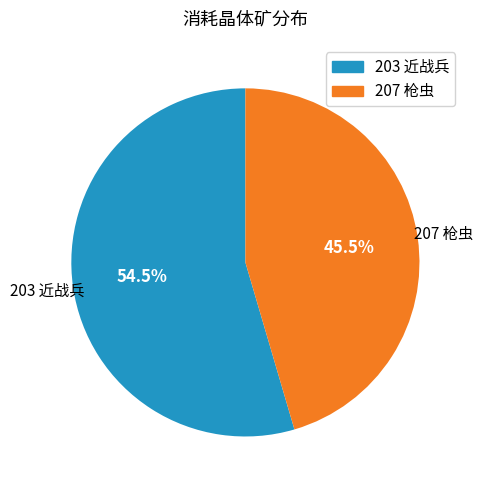

Rank the categories by value from lowest to highest.

207, 203